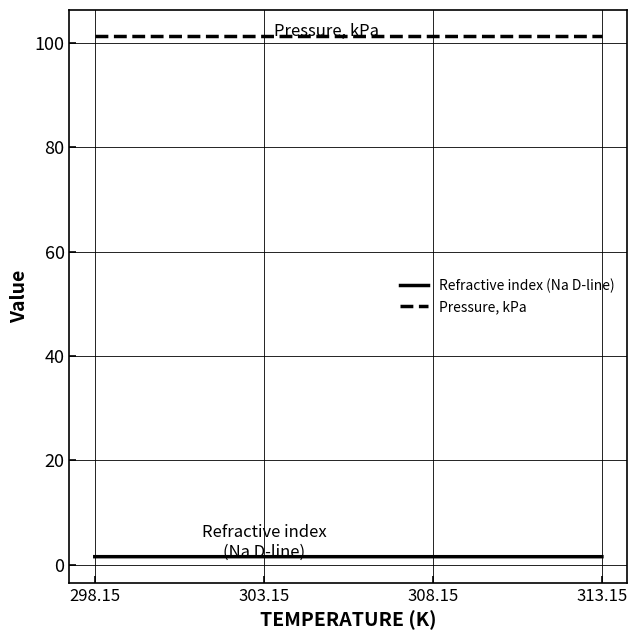

Rank the series by their average value, from highest to lowest.

Pressure, kPa, Refractive index (Na D-line)